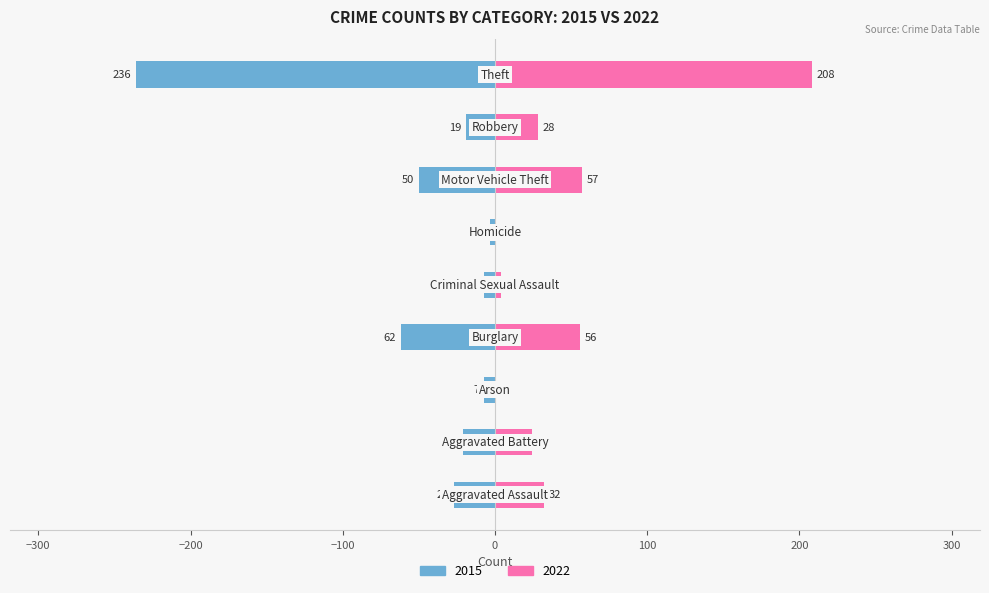

Reading left to right, transcribe all the data shown in this chart.

2015: -27	-21	-7	-62	-7	-3	-50	-19	-236
2022: 32	24	0	56	4	0	57	28	208